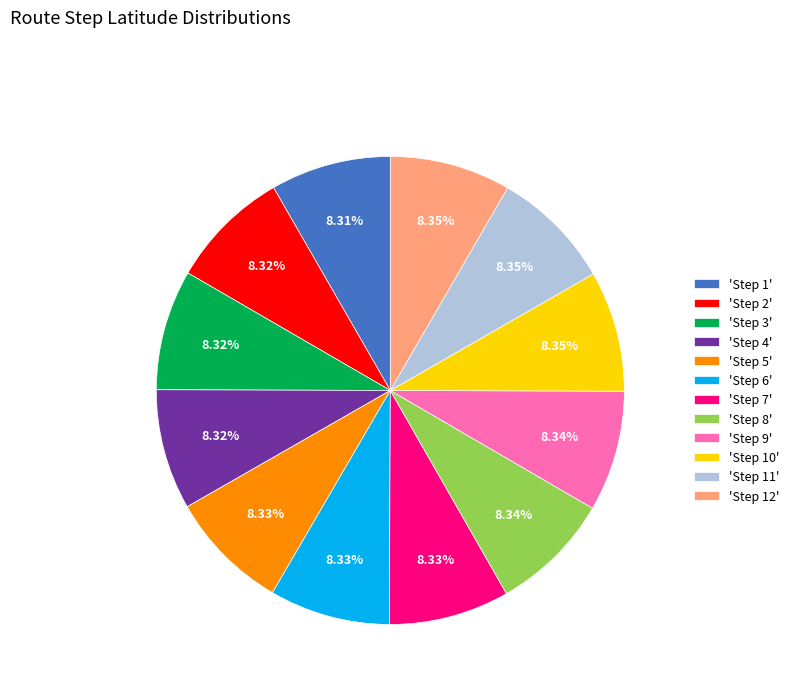

Combined, do 'Step 4' and 'Step 7' account for over 50%?

No